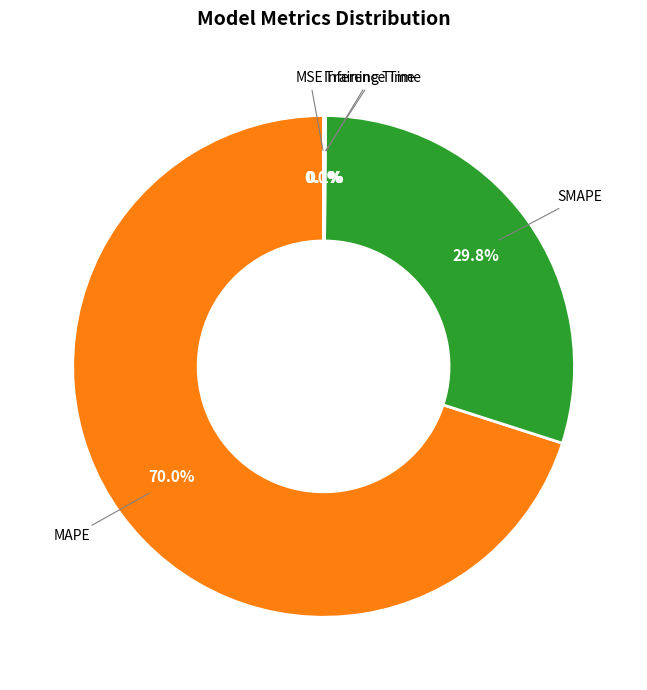

What percentage is NOT represented by MAPE?

30.0%